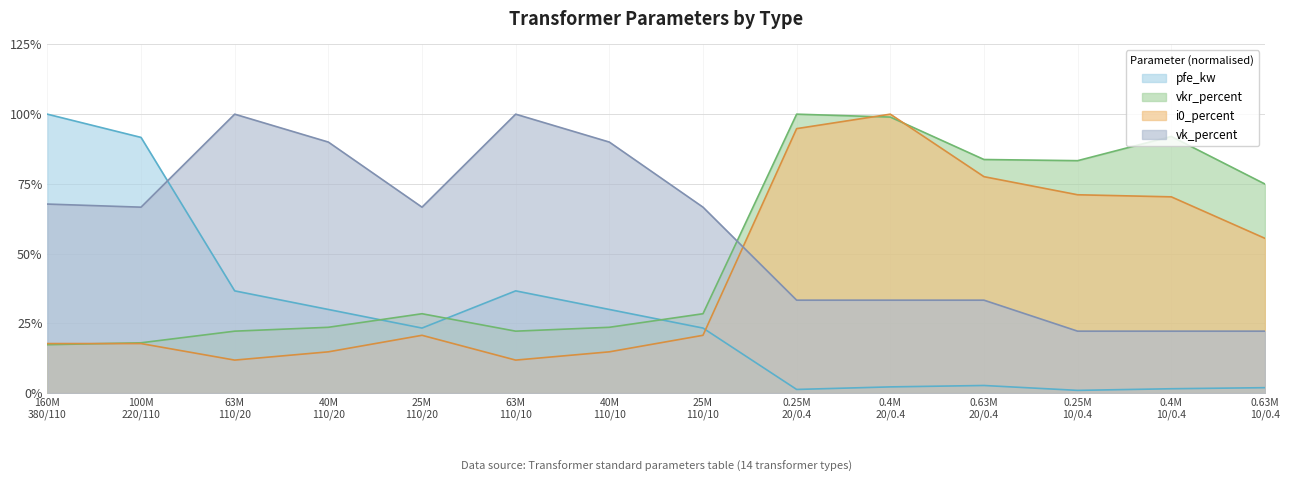

What is the label of the 4th point from the right?

0.63M 20/0.4